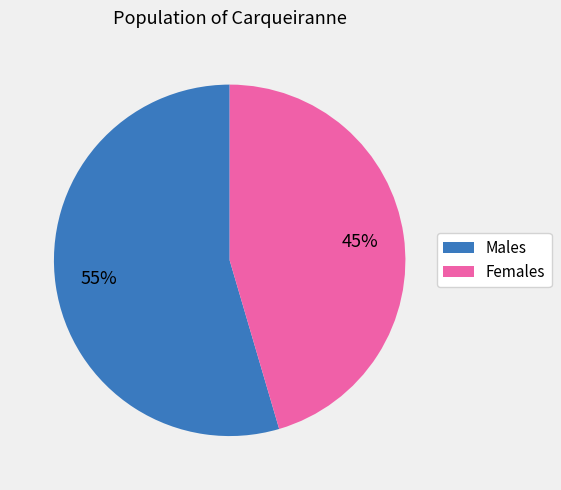

Rank the categories by value from lowest to highest.

Females, Males